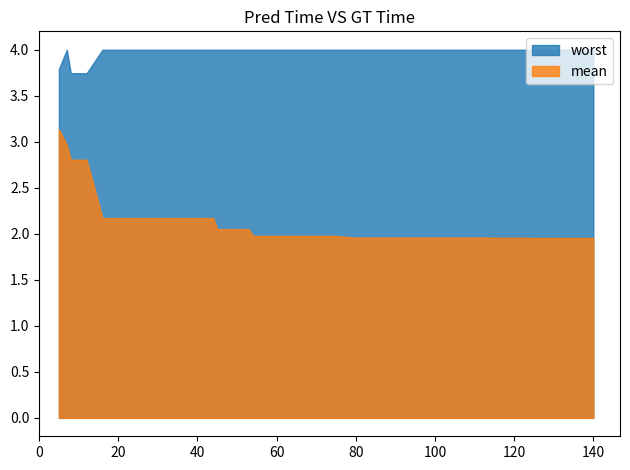

True or false: evals and mean intersect in this chart.

False